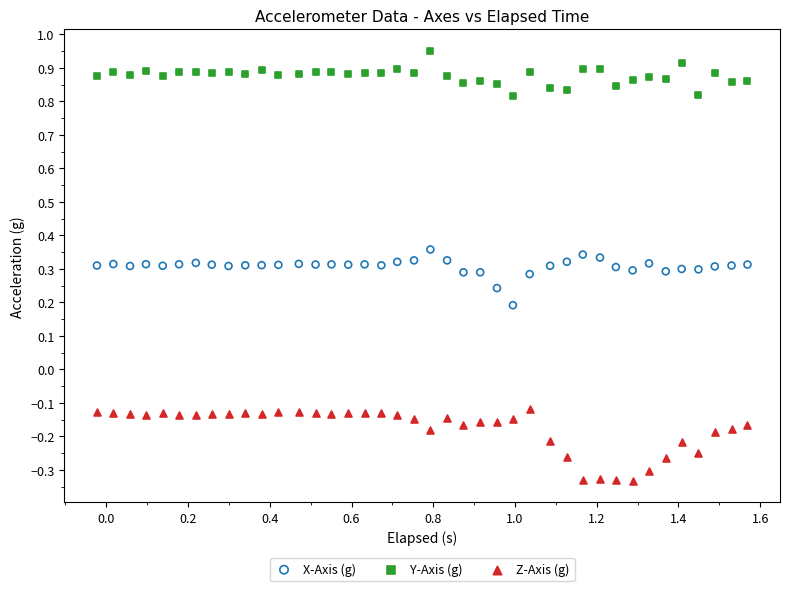

Which series reaches the maximum Y coordinate?

Y-Axis (g)